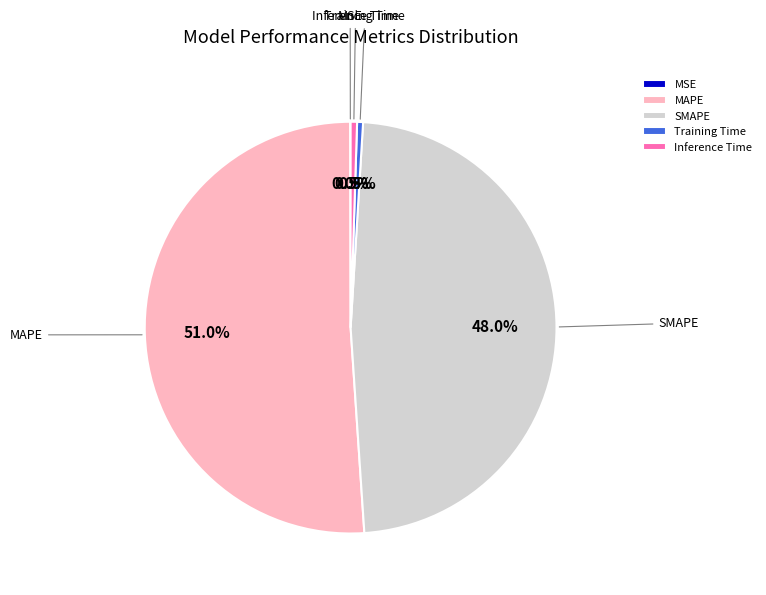

Which category has the biggest portion of the pie?

MAPE